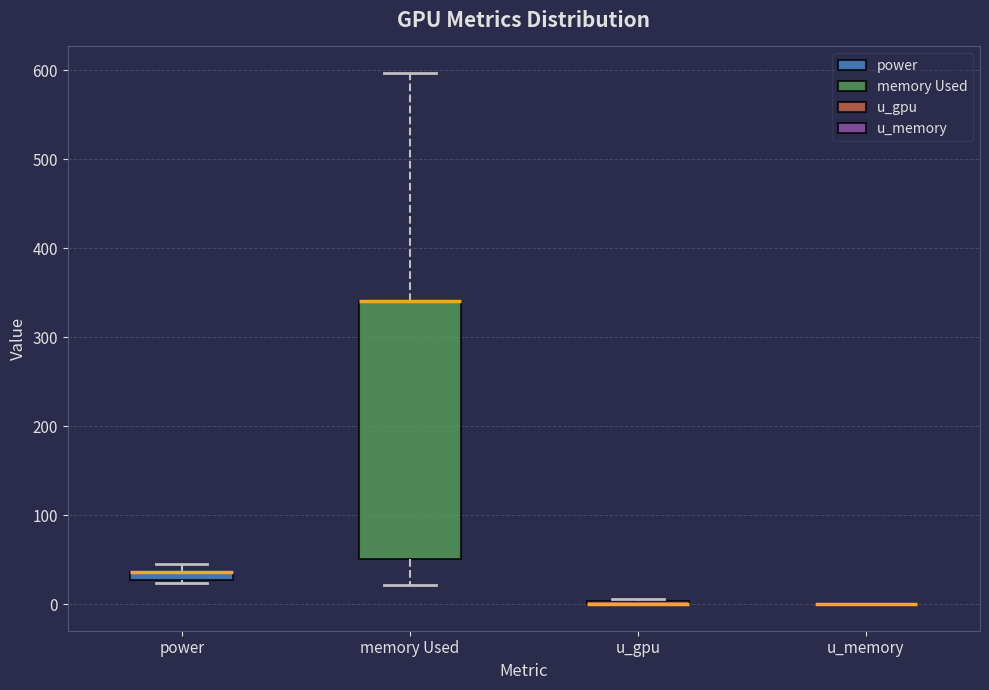

Which box is the tallest, from its lower edge to its upper edge?

memory Used